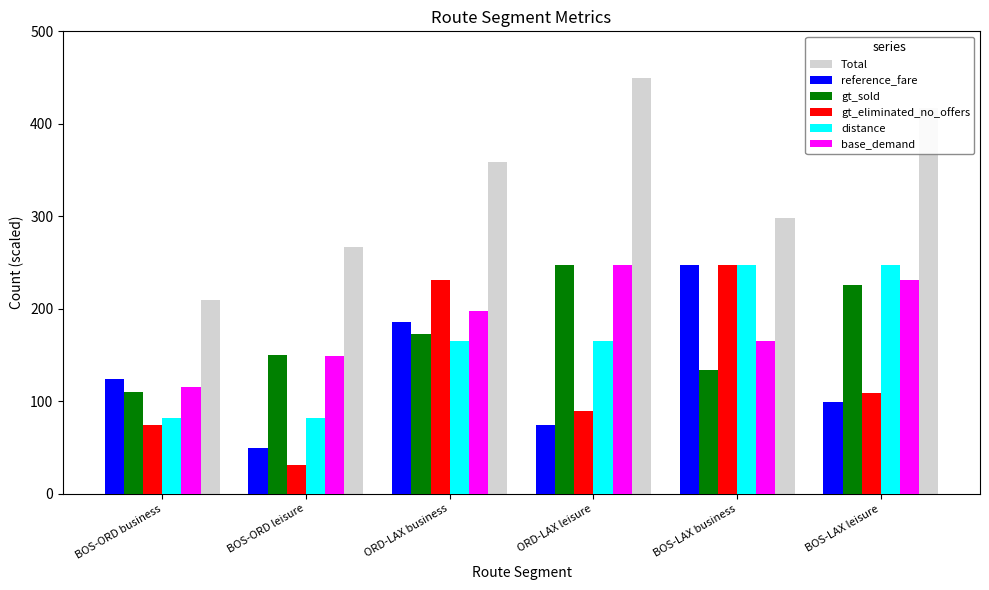

At which label does gt_sold reach its minimum?

BOS-ORD business